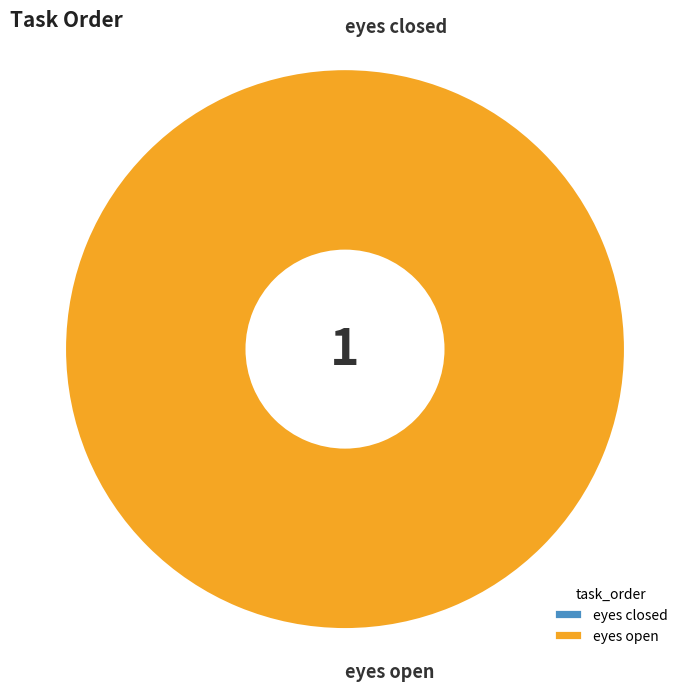

Is it true that eyes open is 100% of the pie?

True